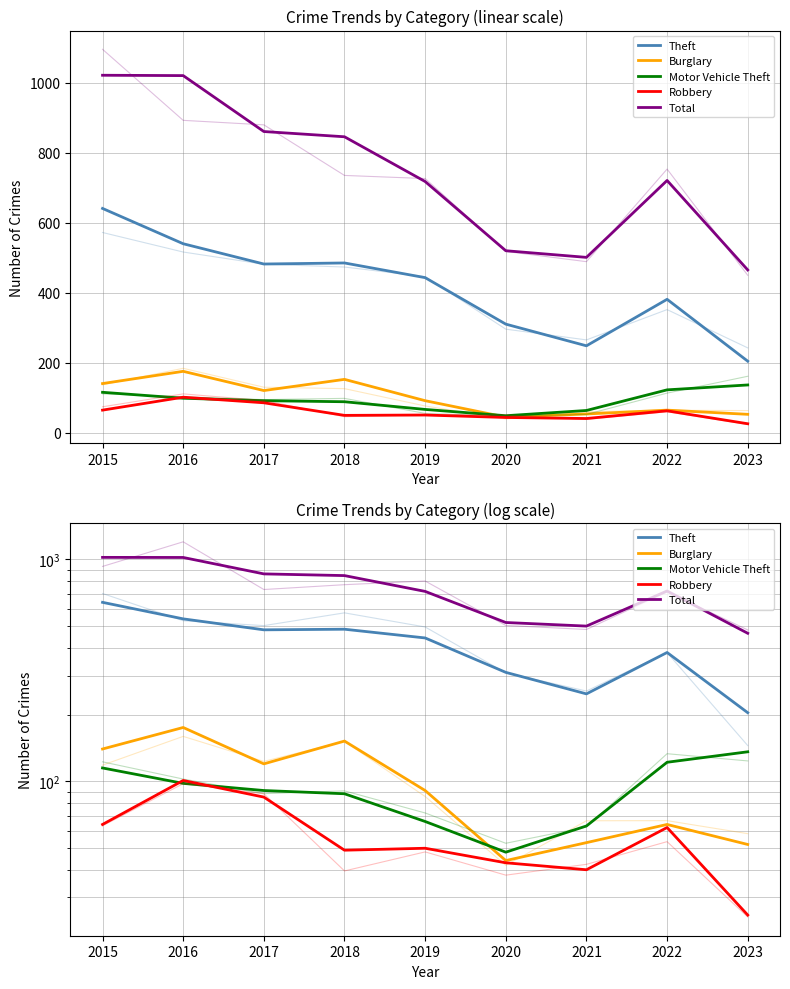

Where do Burglary and Motor Vehicle Theft first cross each other?

2019 and 2020